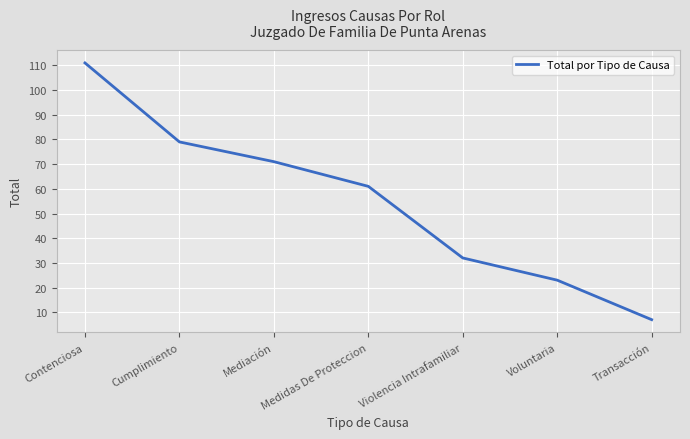

What is the sum of the values at Medidas De Proteccion and Transacción?

68